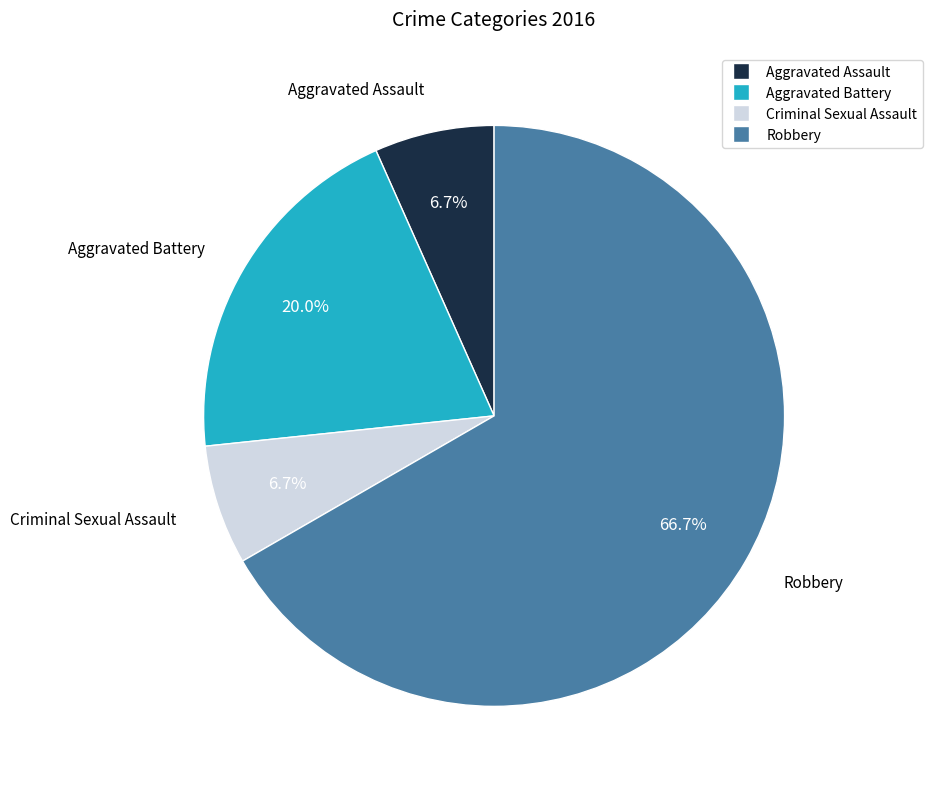

What portion of the pie excludes Aggravated Battery?

80.0%